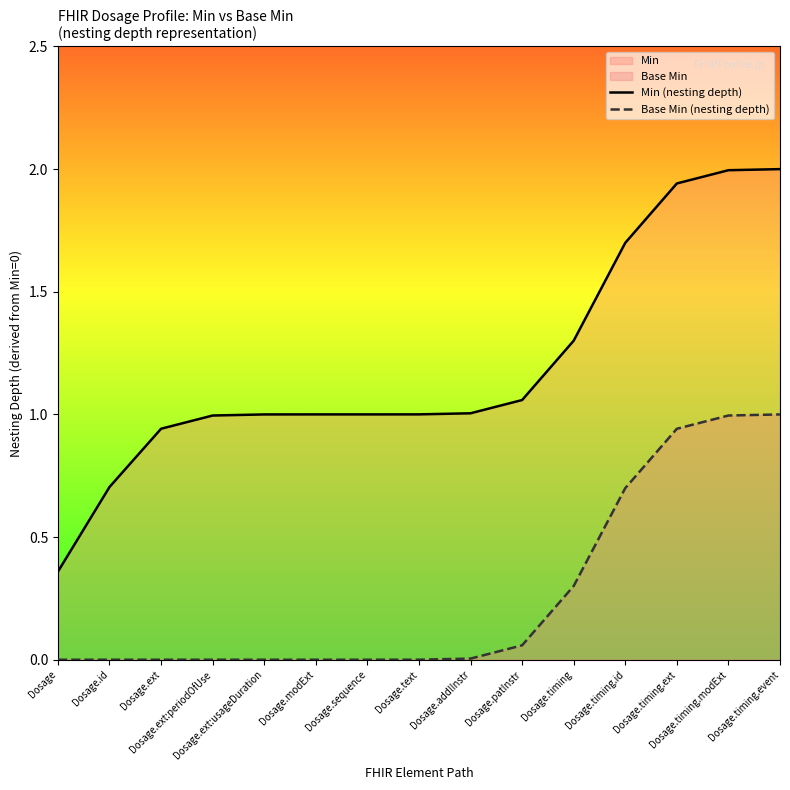

What is the value of the Min (nesting depth) point at the 5th from the left?

1.0